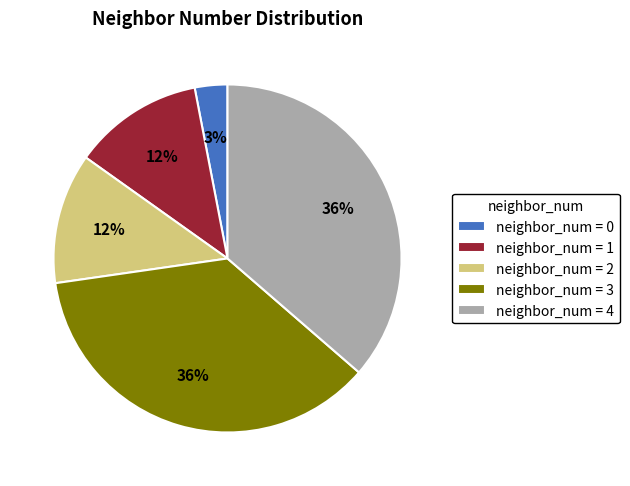

Does neighbor_num = 3 account for over 50% of the chart?

No